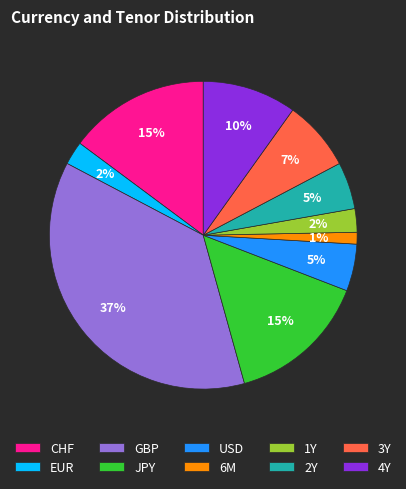

To the nearest percent, what percentage of the pie is JPY?

15%